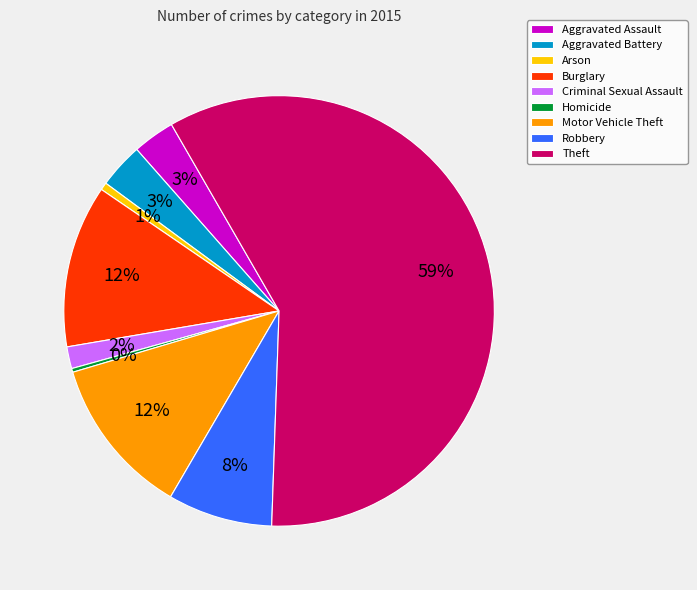

What is the ratio of the value at Aggravated Battery to the value at Theft?

0.1